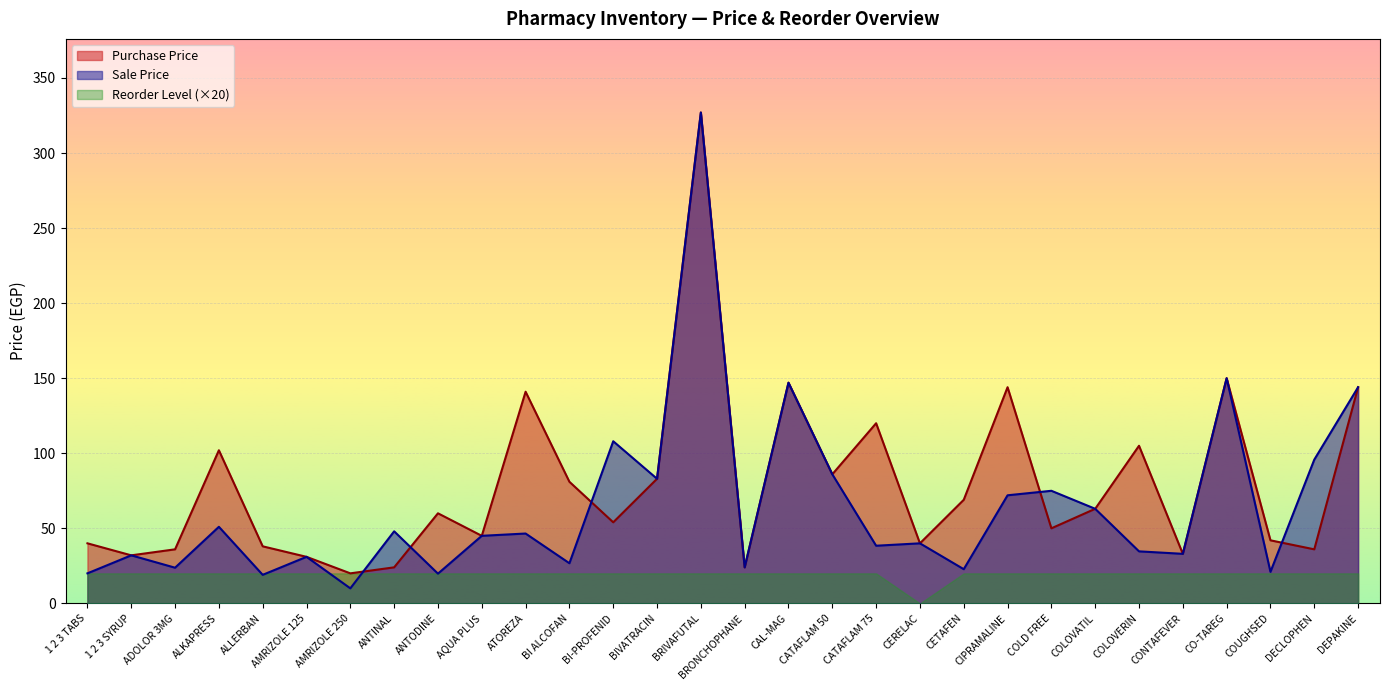

True or false: Purchase Price has a value of 236.8 at DEPAKINE.

False